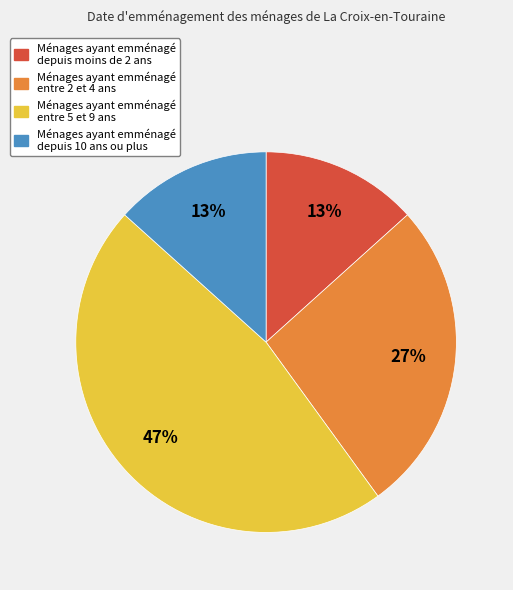

Is there a majority slice in this chart?

No